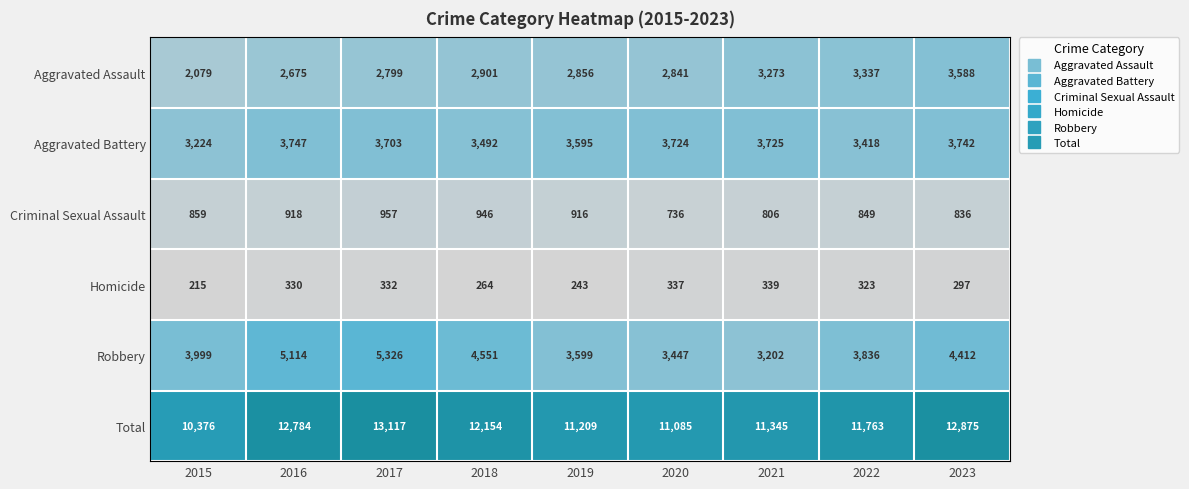

What is the sum of the Aggravated Battery values at 2015 and 2016?

6971